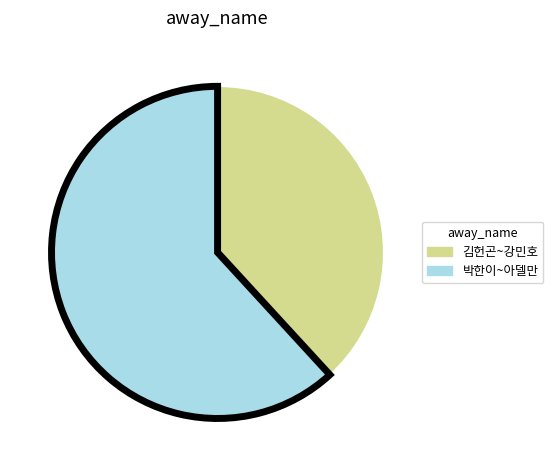

Is there any slice that represents more than half of the pie?

Yes